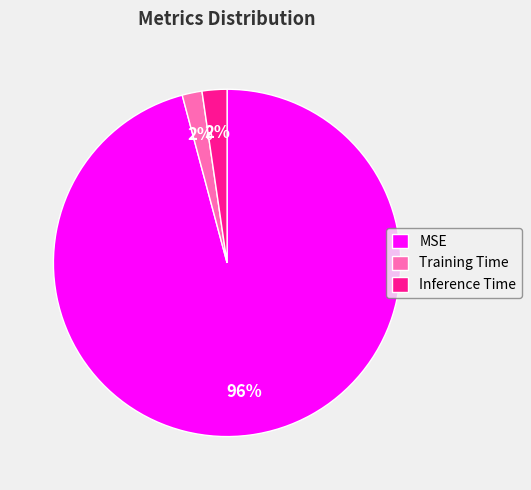

What percentage is the Training Time slice, to the nearest percent?

2%